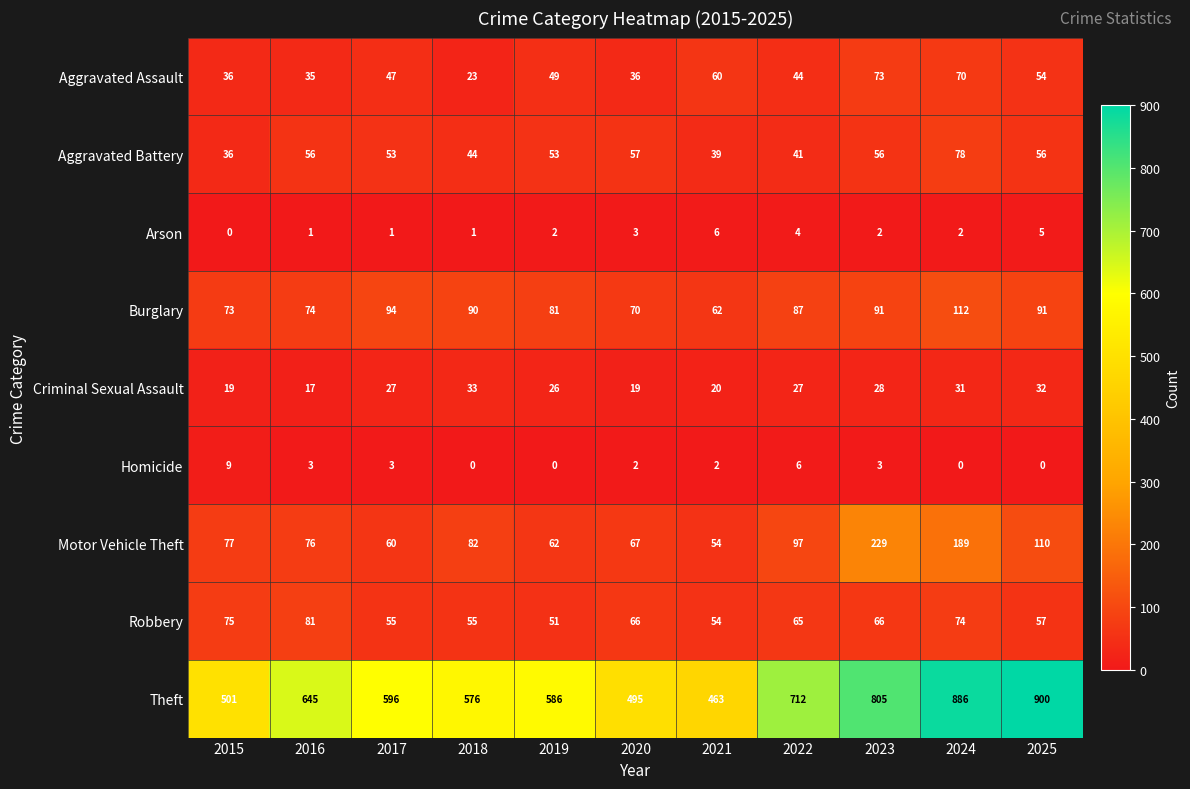

What is the difference between the maximum and second lowest values in the Theft series?

405